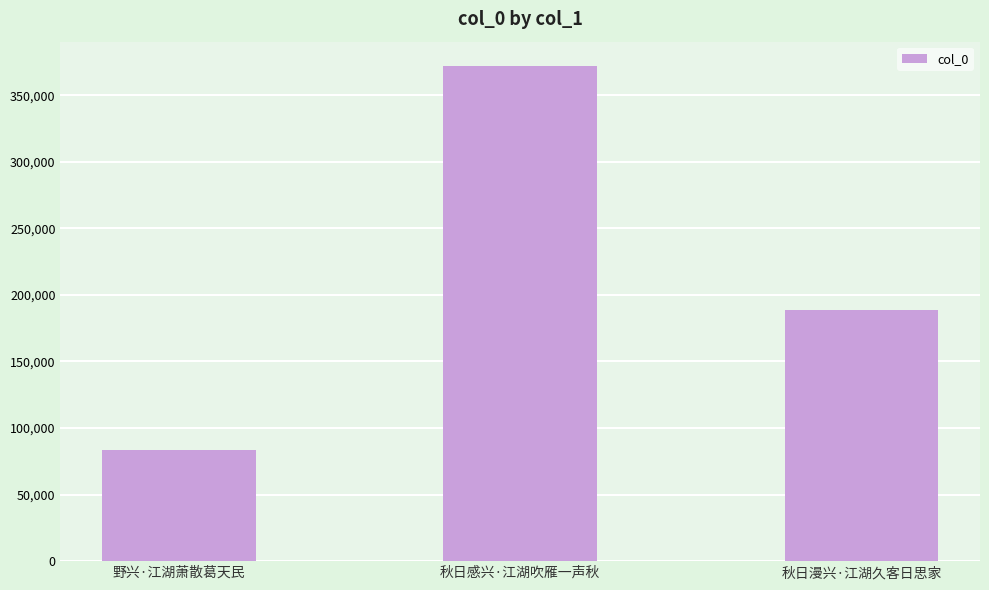

What is the value of the 3rd bar from the left?

188990